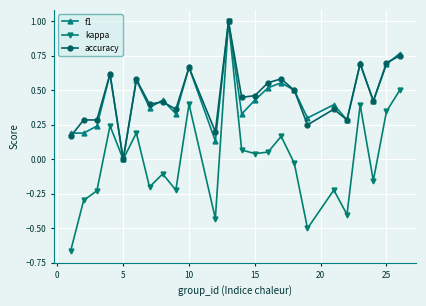

What is the highest value of the kappa series?

1.0